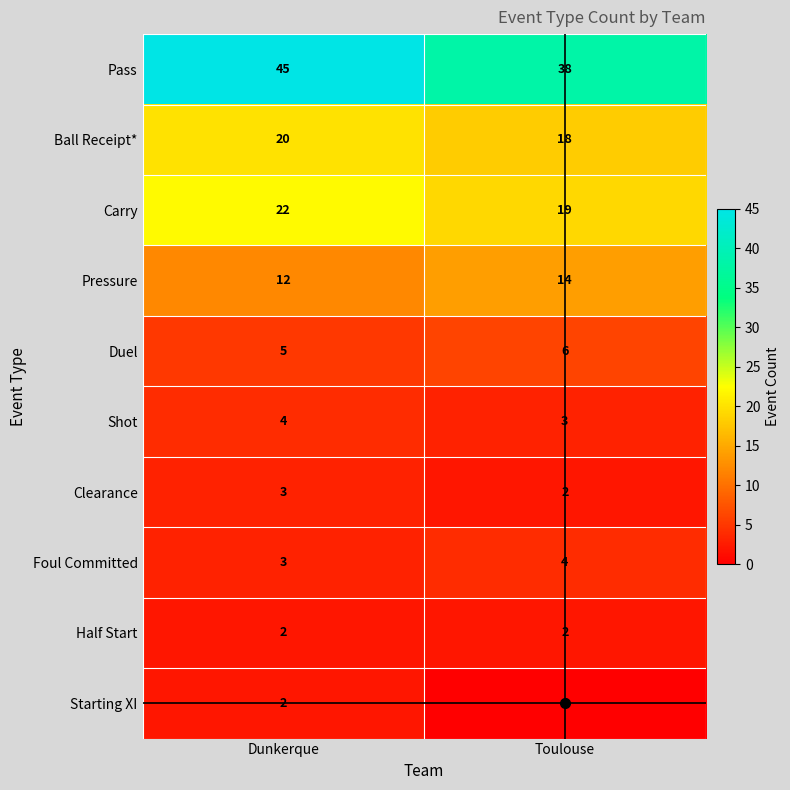

Which series has the largest range (max minus min)?

Pass